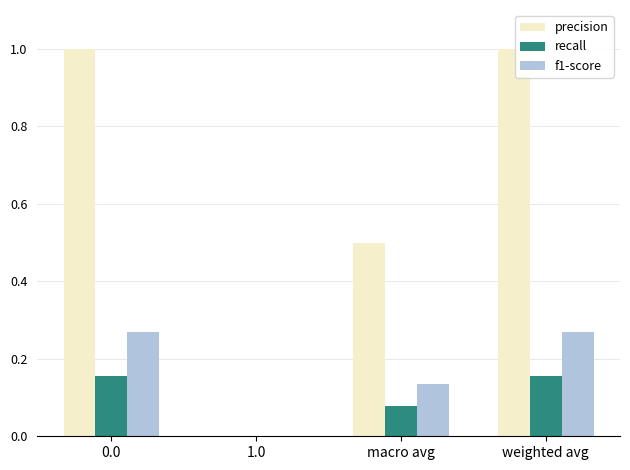

True or false: precision has a value of 0.6 at 0.0.

False